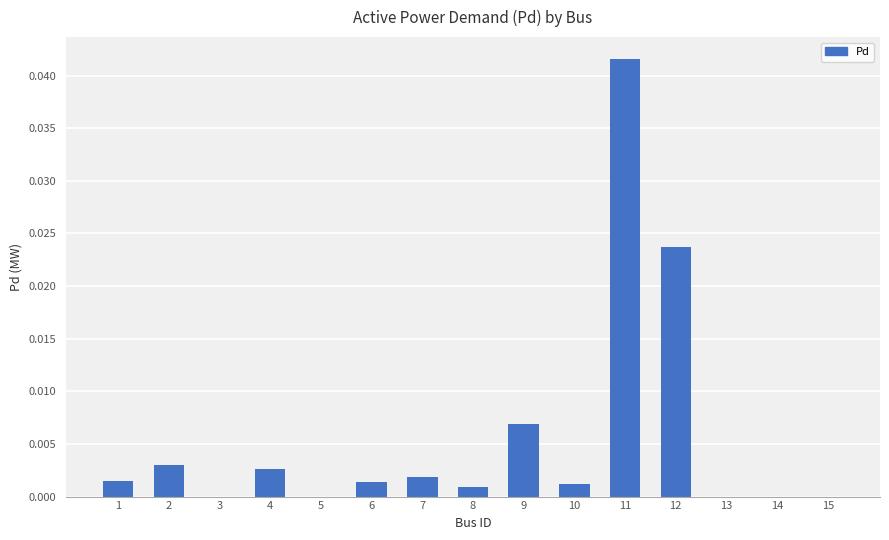

The value at 1 is 0.0. True or false?

True